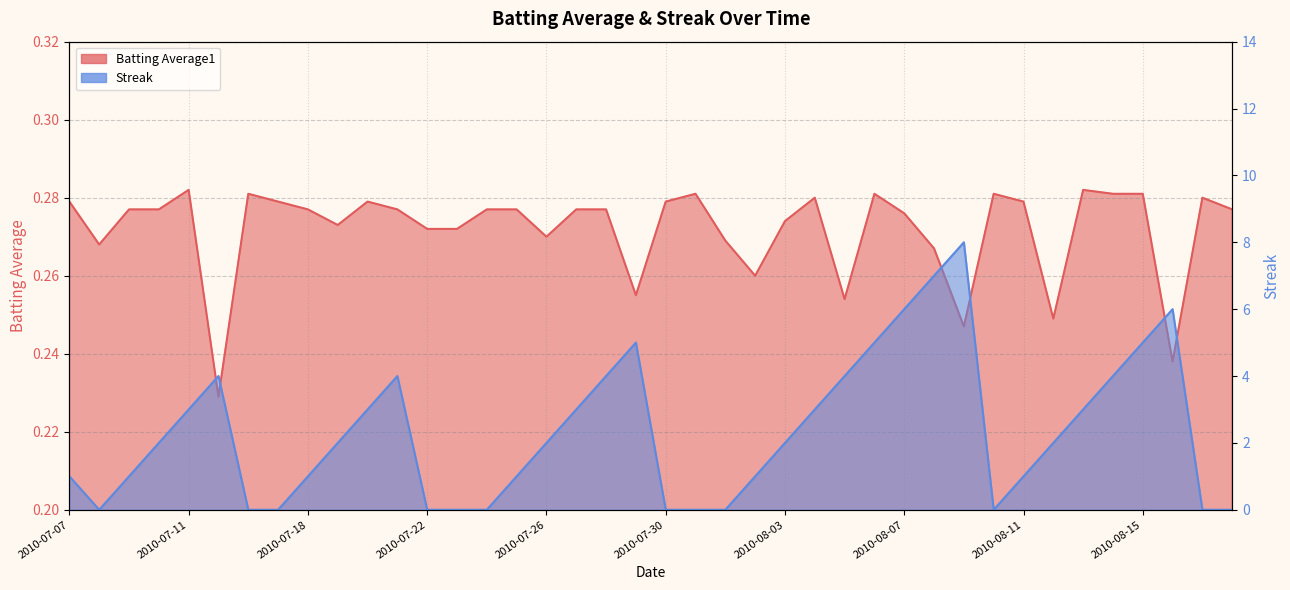

The value of Streak at 2010-08-01 is -5.5. True or false?

False